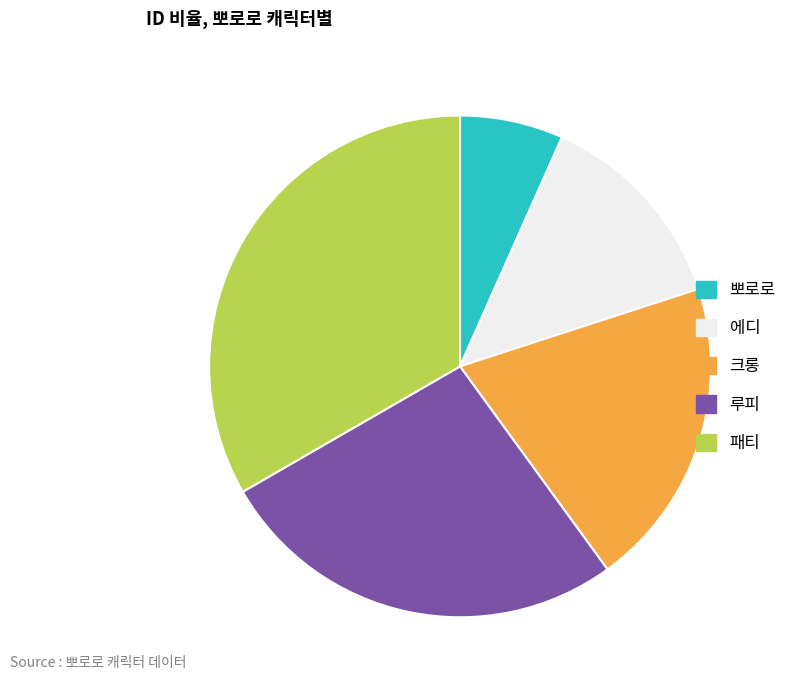

How many slices are in this pie chart?

5